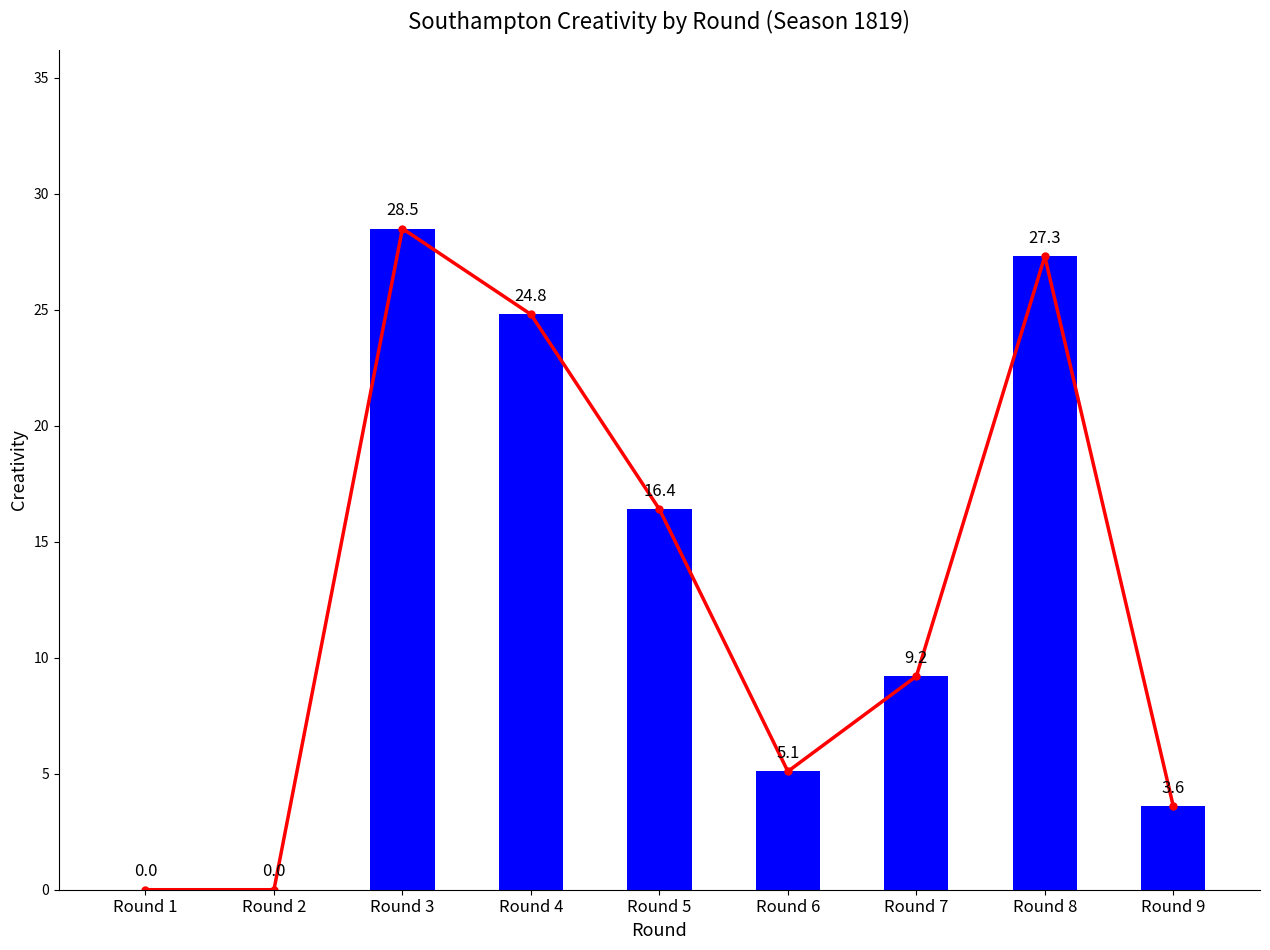

The creativity_line series shows 33.5 at Round 4. True or false?

False